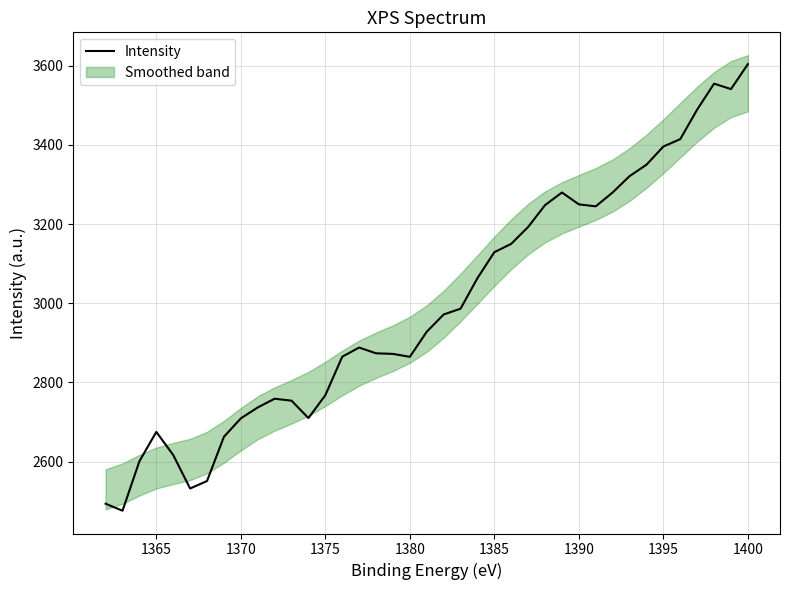

The value of Intensity at 1365 is 918.3. True or false?

False